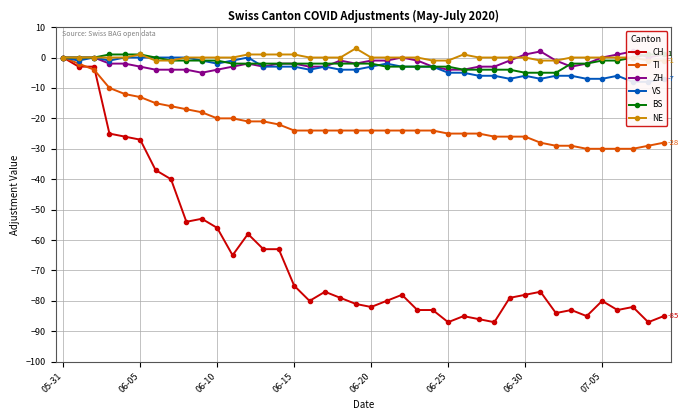

How many lines are shown in the chart?

6